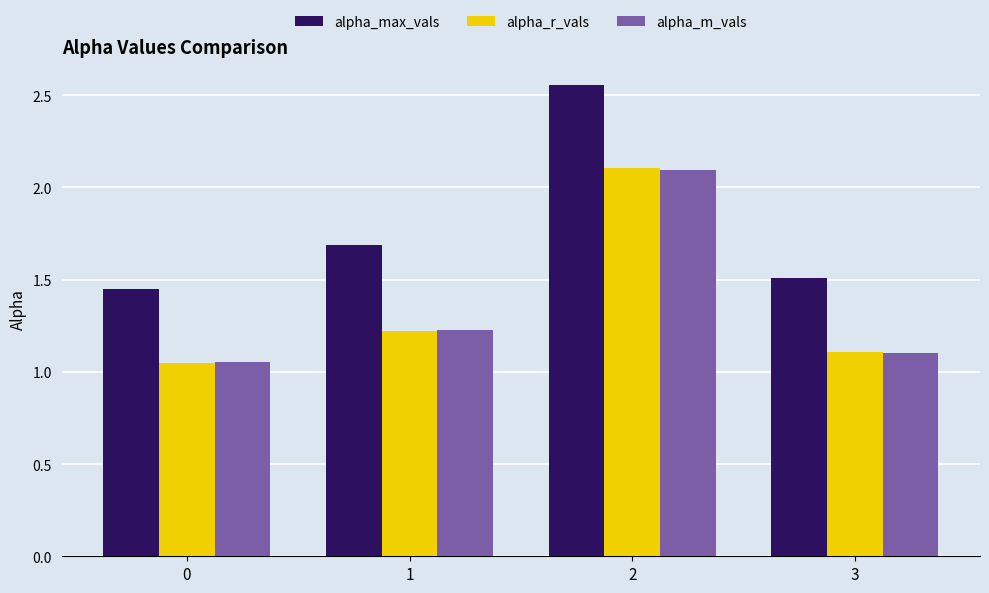

The value of alpha_max_vals at 3 is 1.5. True or false?

True